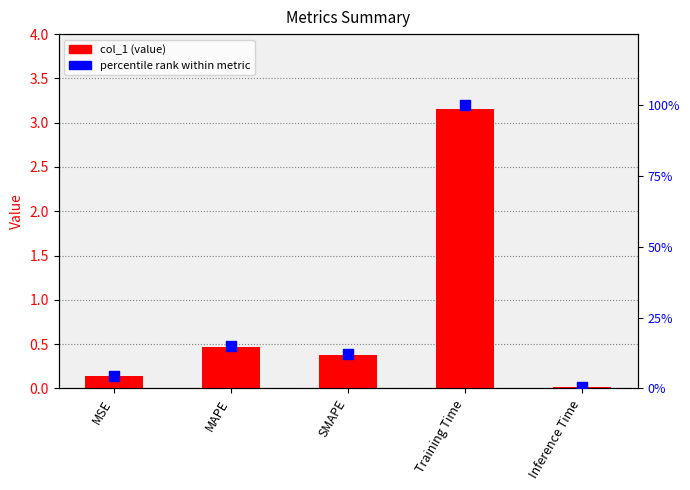

Which series contains the lowest Y value?

col_1 (value)